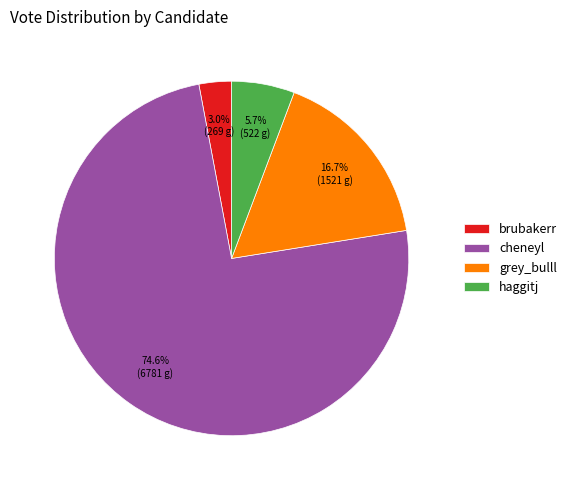

Which category has the biggest portion of the pie?

cheneyl